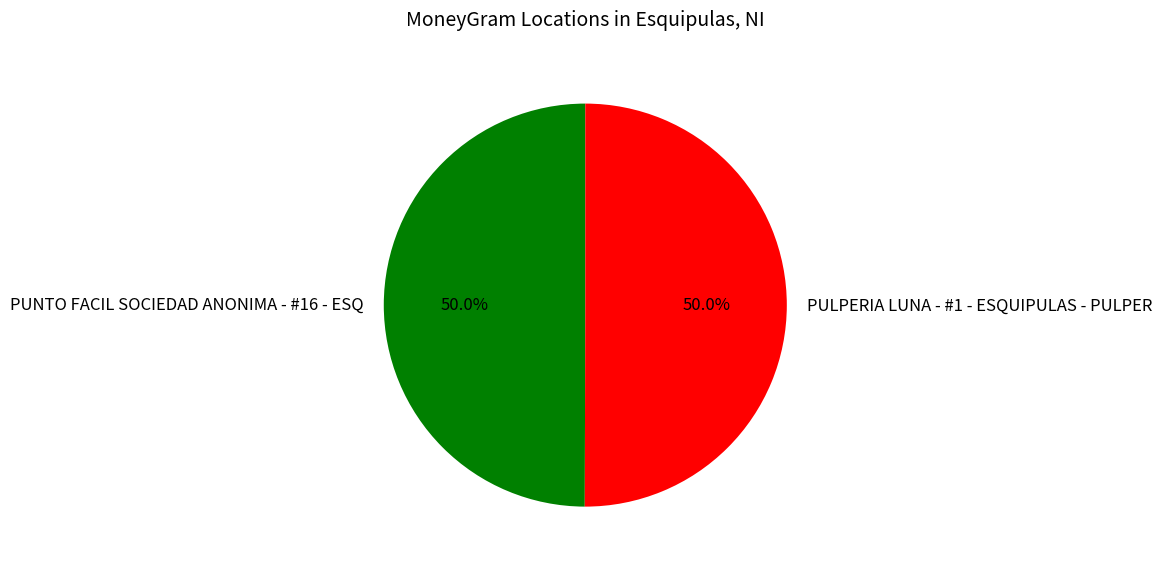

What portion of the pie excludes PULPERIA LUNA - #1 - ESQUIPULAS - PULPER?

50.0%